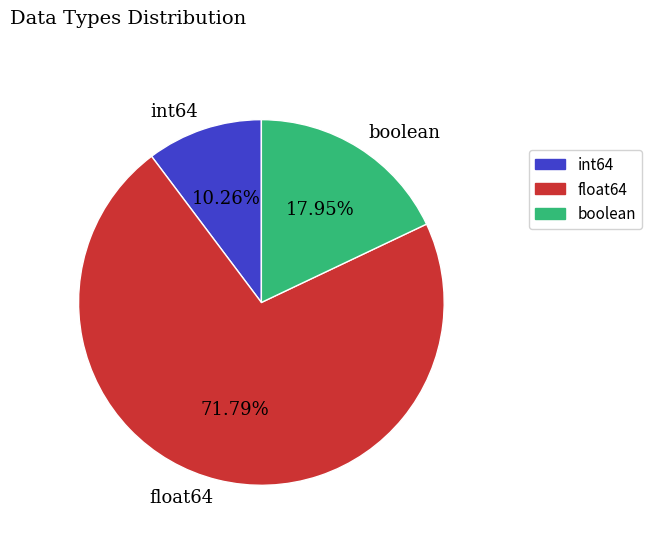

What is the ratio of the value at float64 to the value at boolean?

4.0